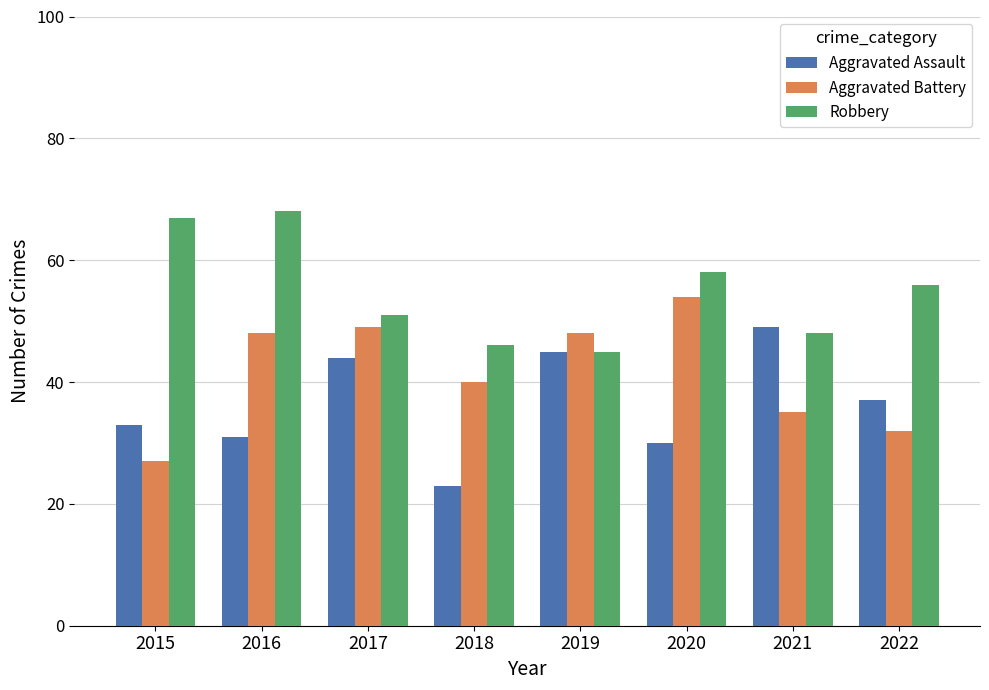

Where does the Aggravated Assault series first go above 37?

2017